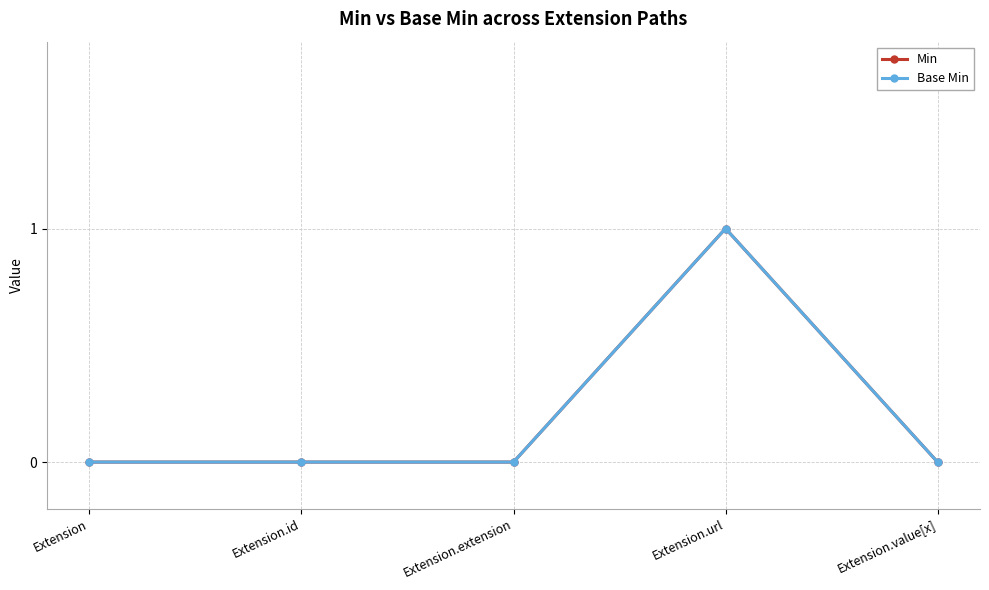

How many lines are shown in the chart?

2